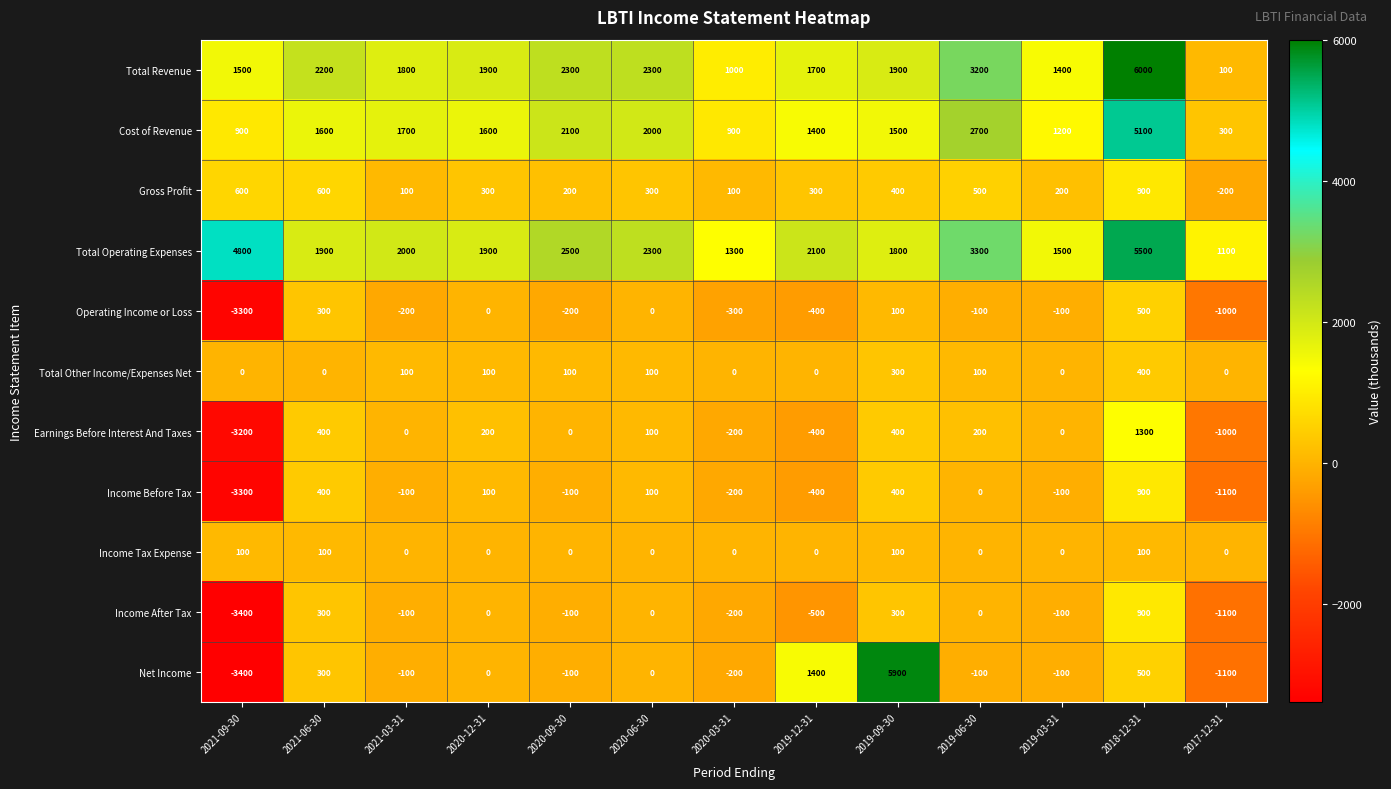

At which category does the chart reach its peak across all series?

2018-12-31